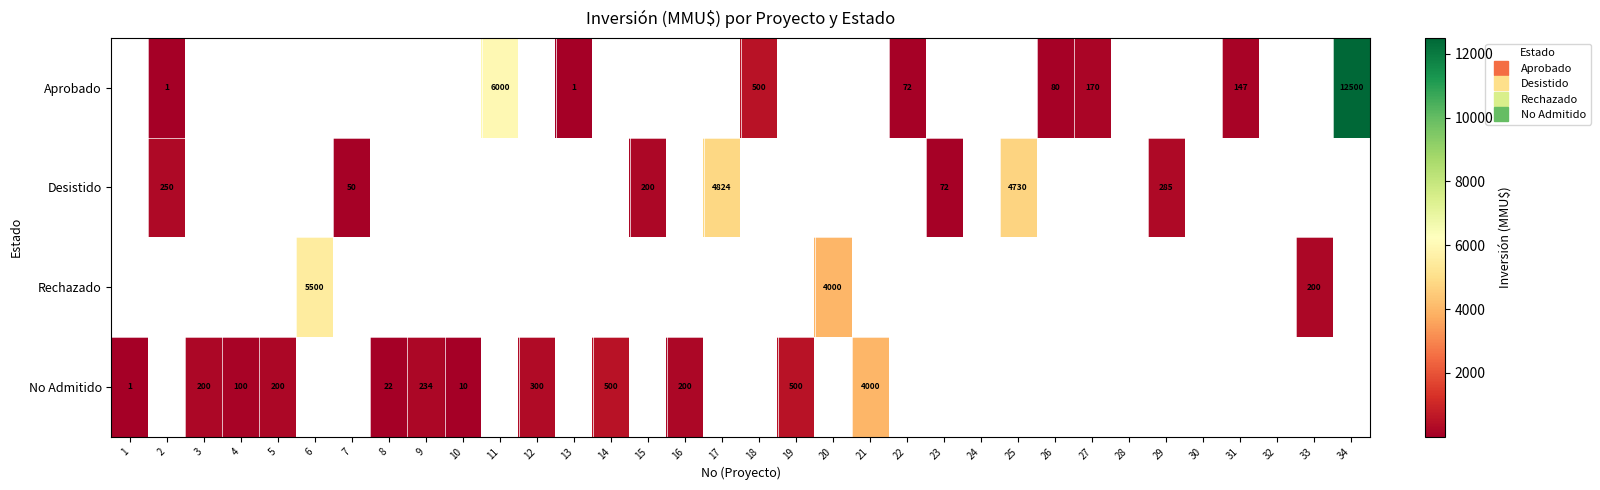

How many values in Aprobado are above zero?

9